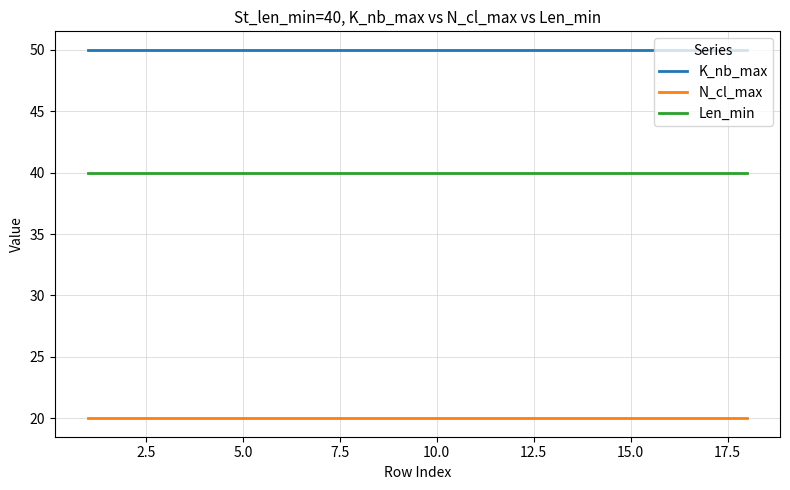

True or false: N_cl_max and K_nb_max cross at least once.

False